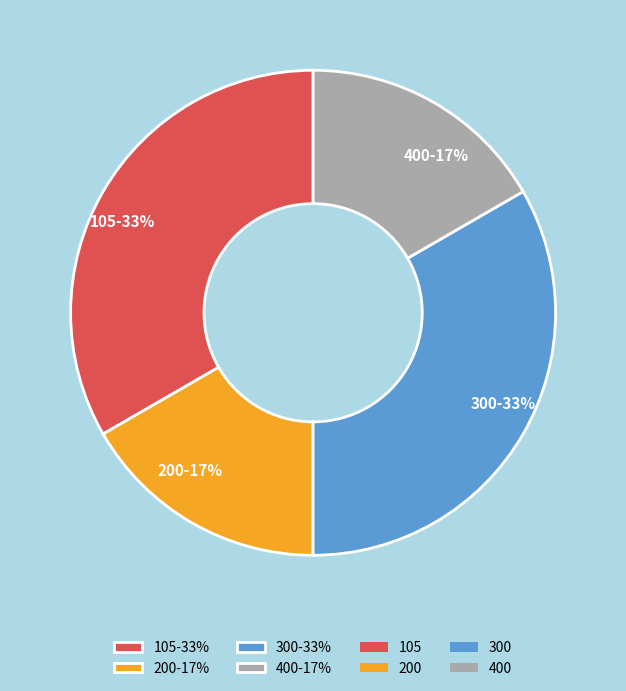

Is it true that 200 is 31% of the pie?

False